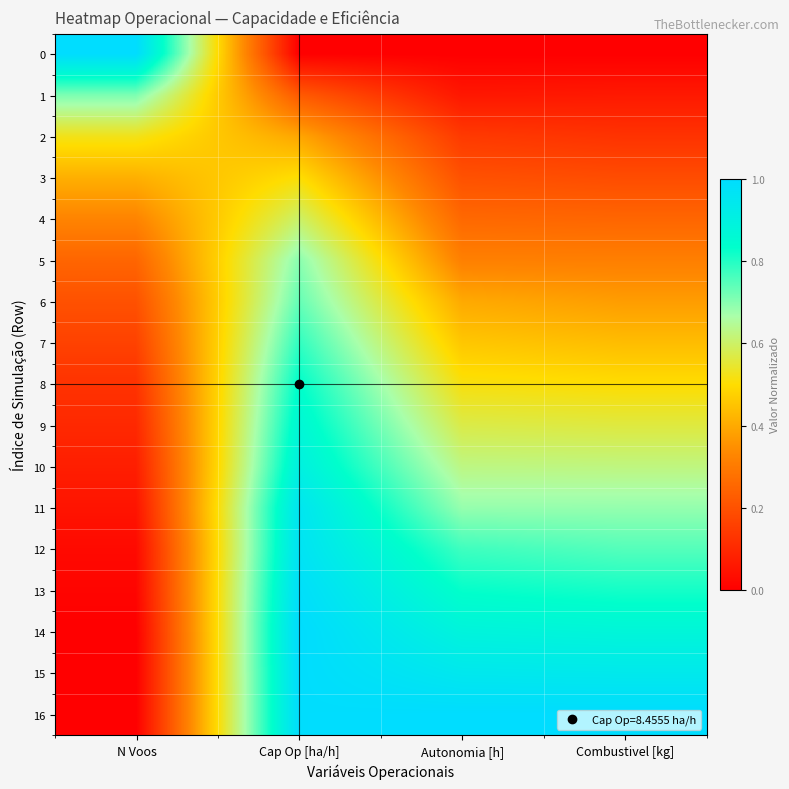

At how many categories does at least one series exceed 0?

4